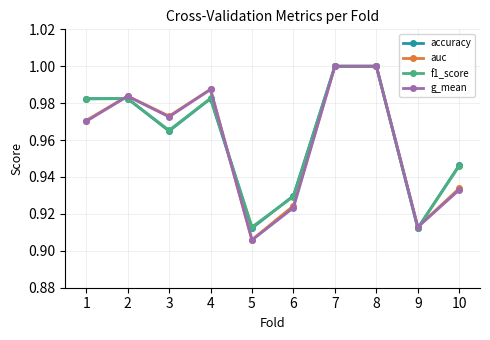

Is the value of g_mean at 4 greater than the value of auc at 8?

No